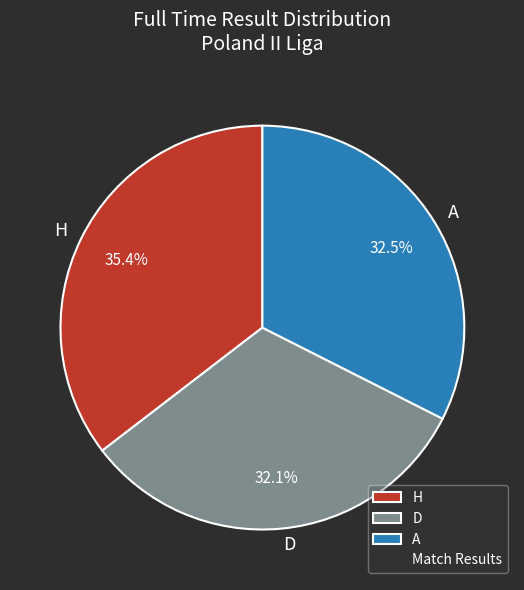

To the nearest percent, what percentage of the pie is H?

35%